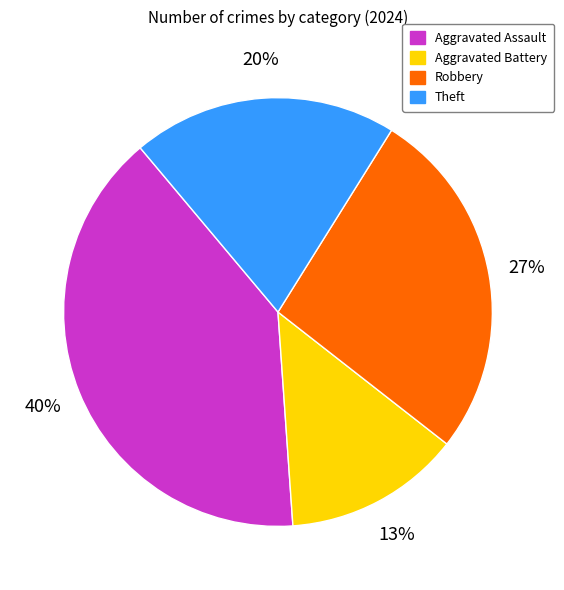

Count the number of slices in the pie.

4